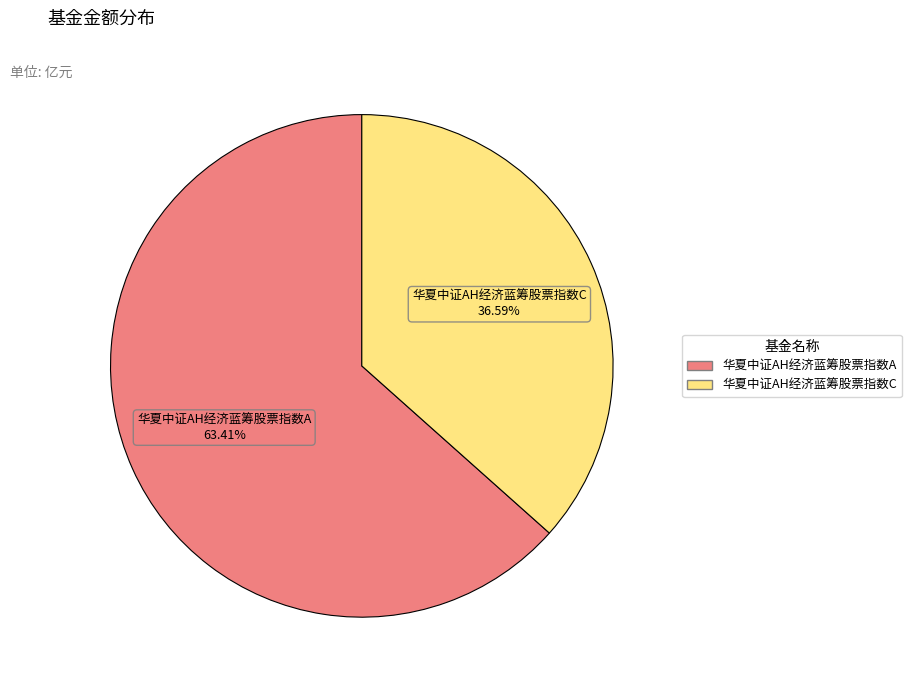

Is it true that 华夏中证AH经济蓝筹股票指数C is 37% of the pie?

True